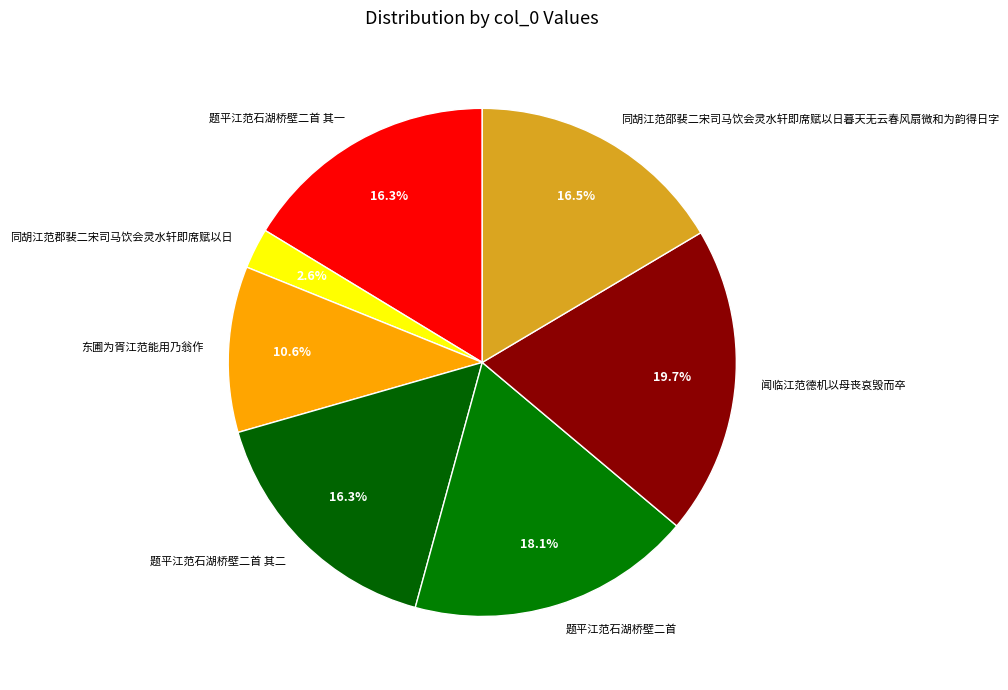

To the nearest percent, what portion does 东圃为胥江范能用乃翁作 represent?

11%